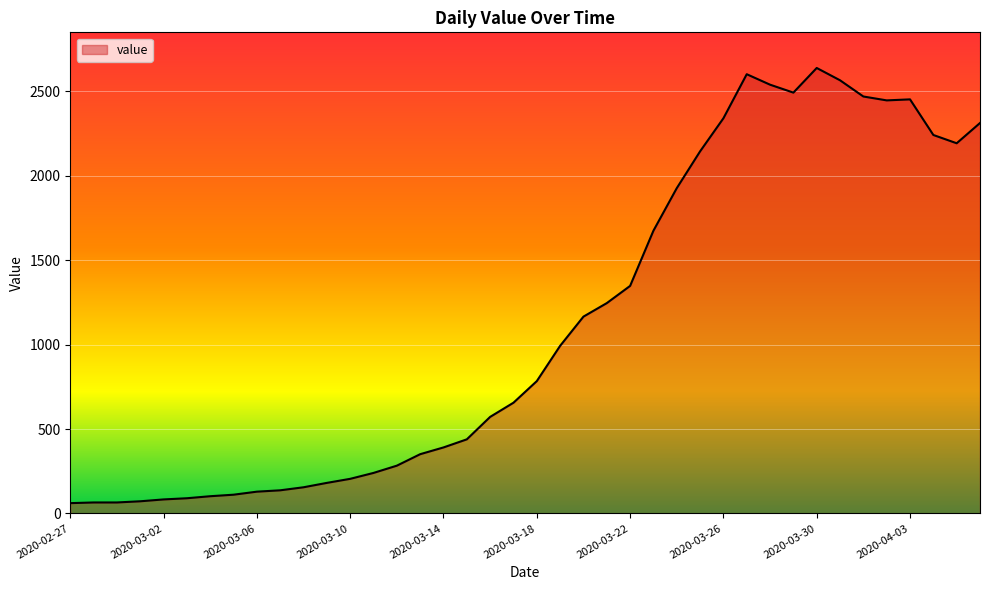

What is the smallest value displayed?

61